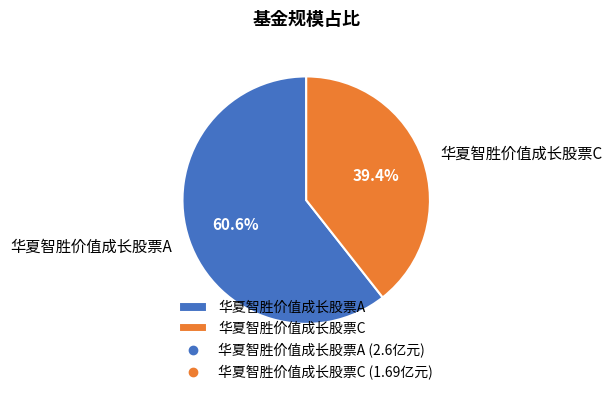

Is it true that 华夏智胜价值成长股票C is 39% of the pie?

True